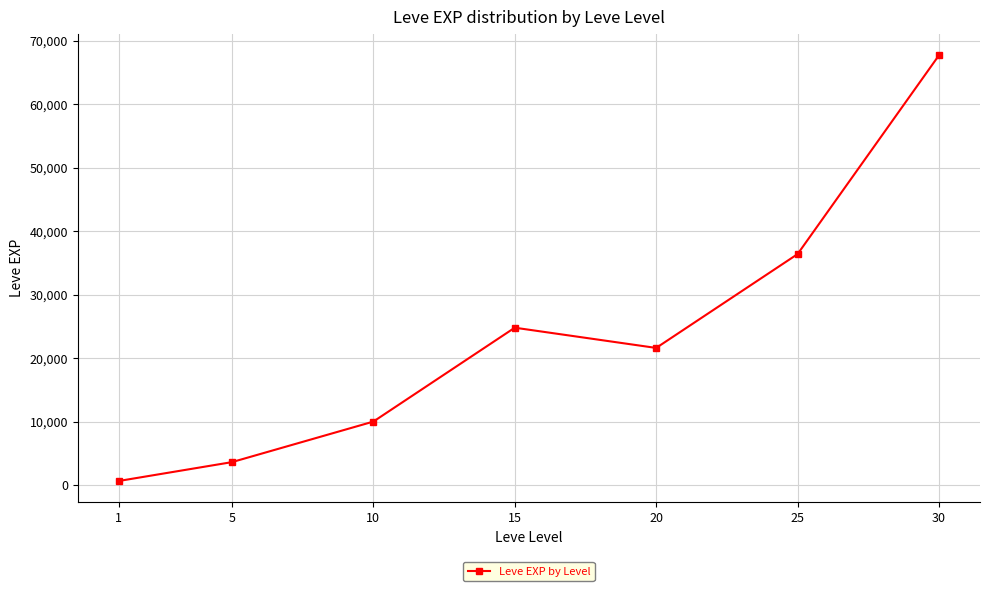

What is the sum of all values?

164730